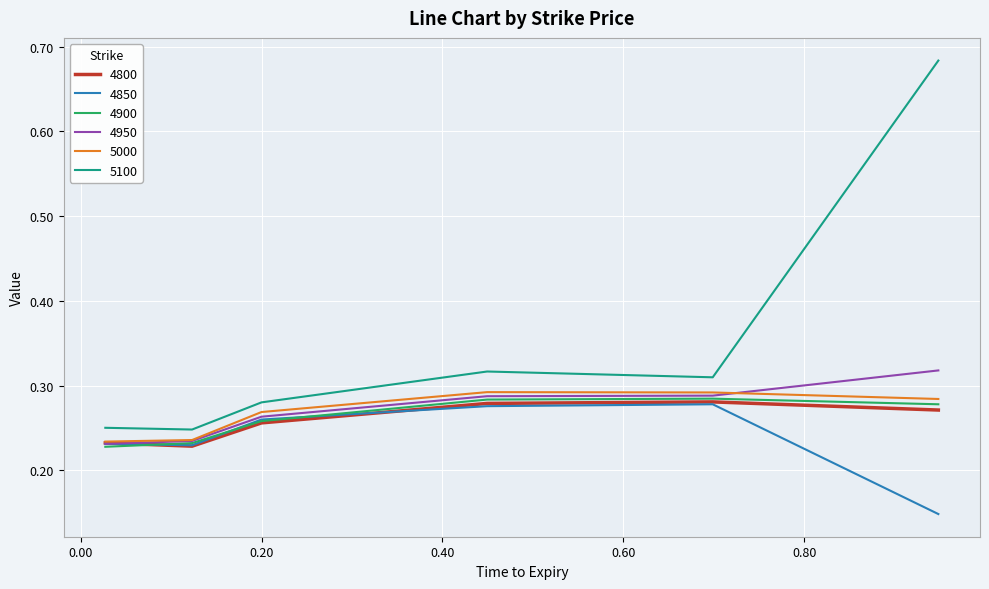

Which series has the largest total across all categories?

5100